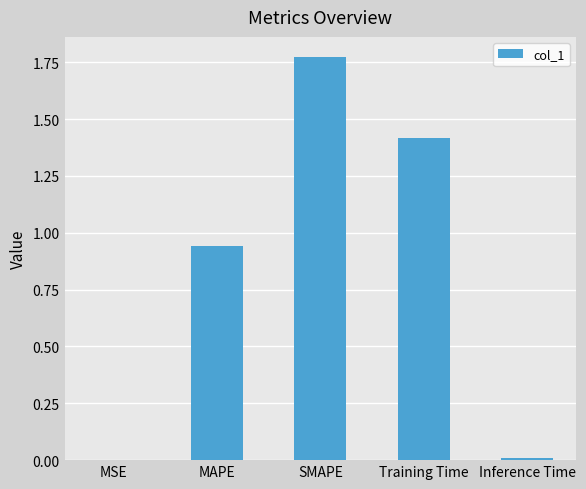

Which label corresponds to the largest value in the chart?

SMAPE